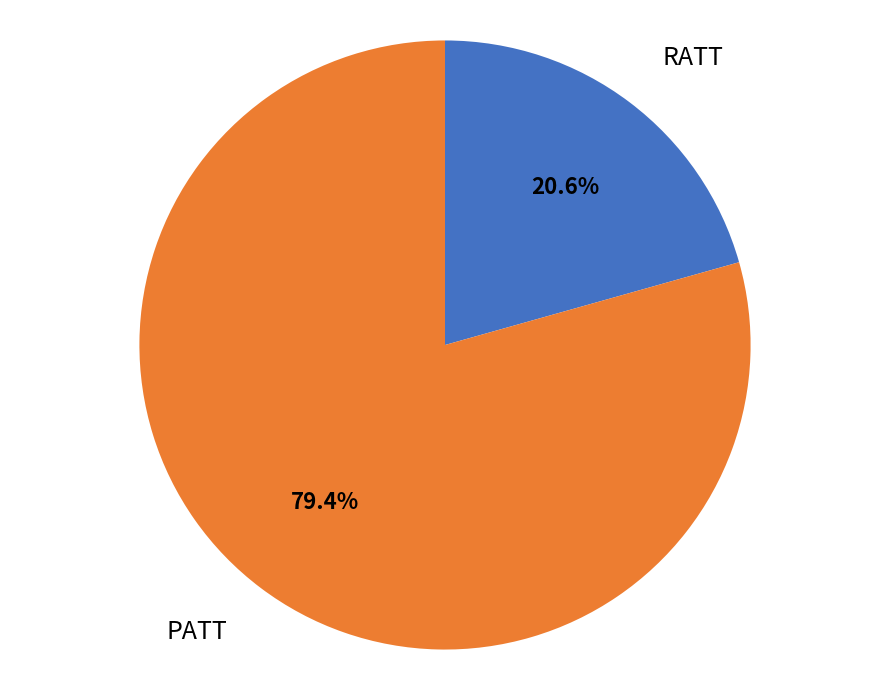

Count the number of slices in the pie.

2